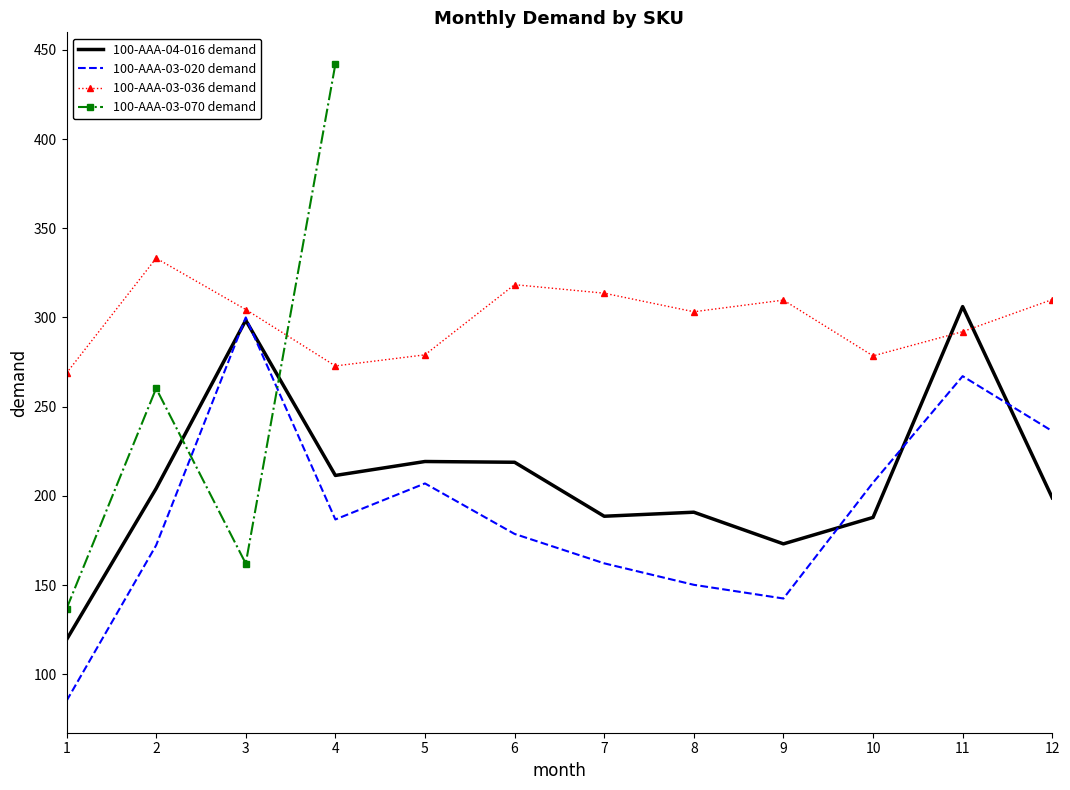

What is the value of the 100-AAA-04-016 demand point at the 3rd from the left?

298.5